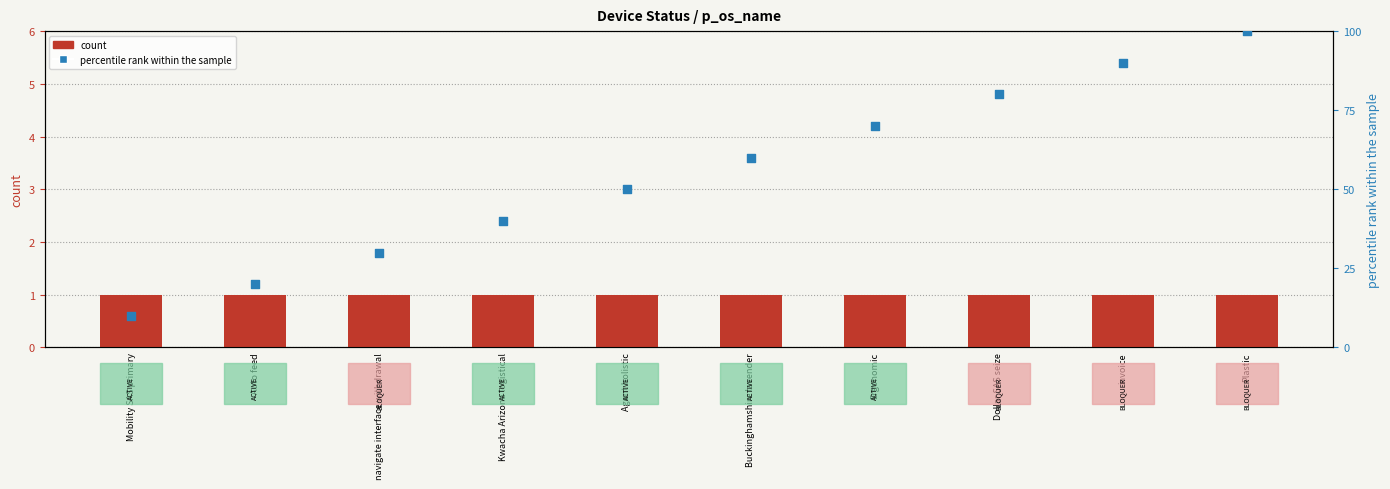

What is the total value across all series at Kwacha Arizona logistical?

41